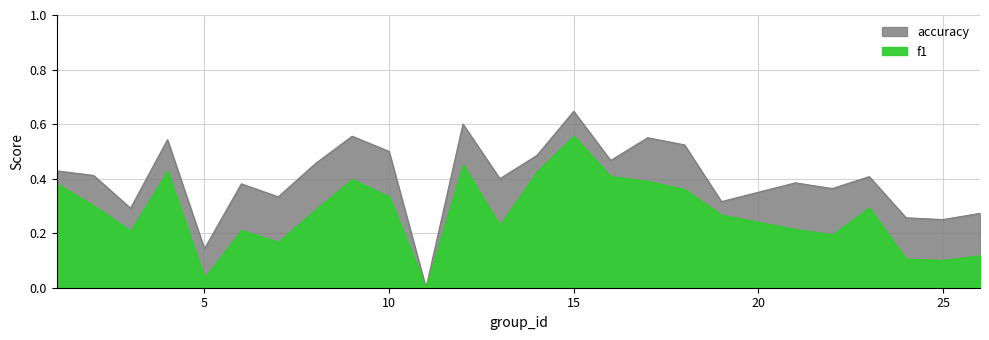

True or false: f1 and accuracy intersect in this chart.

False